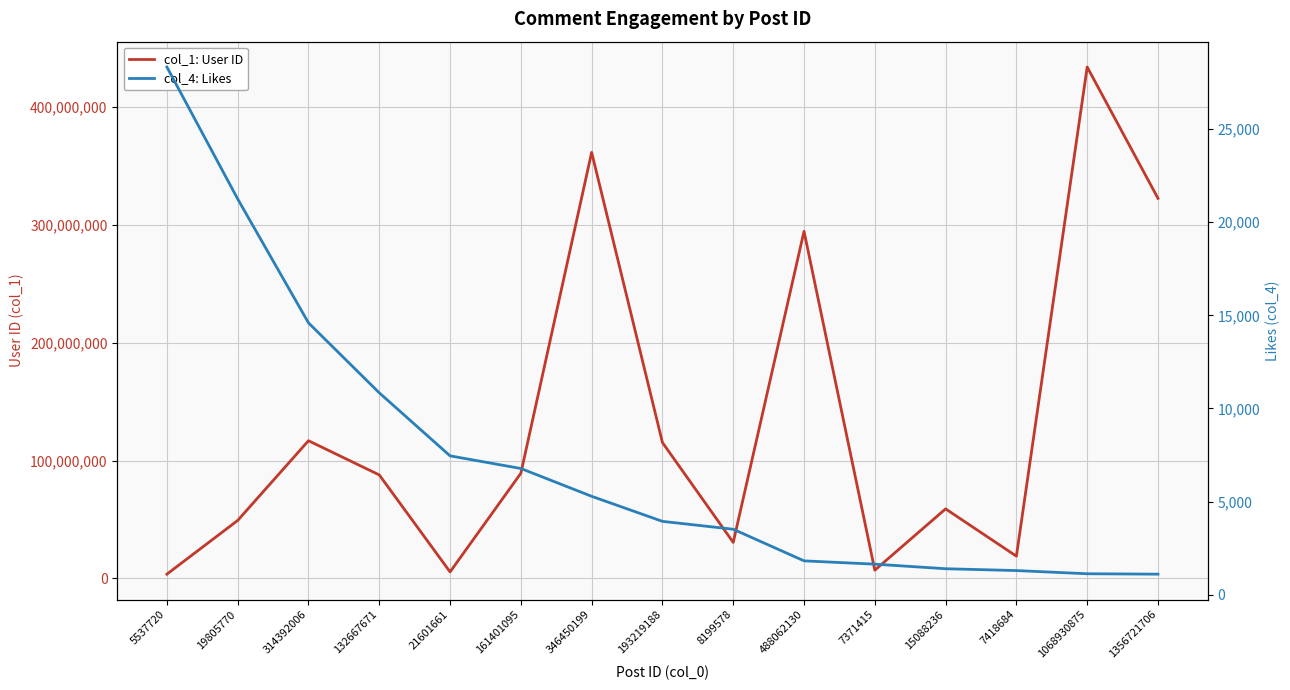

Is it true that col_1: User ID equals 294663246 at 488062130?

True